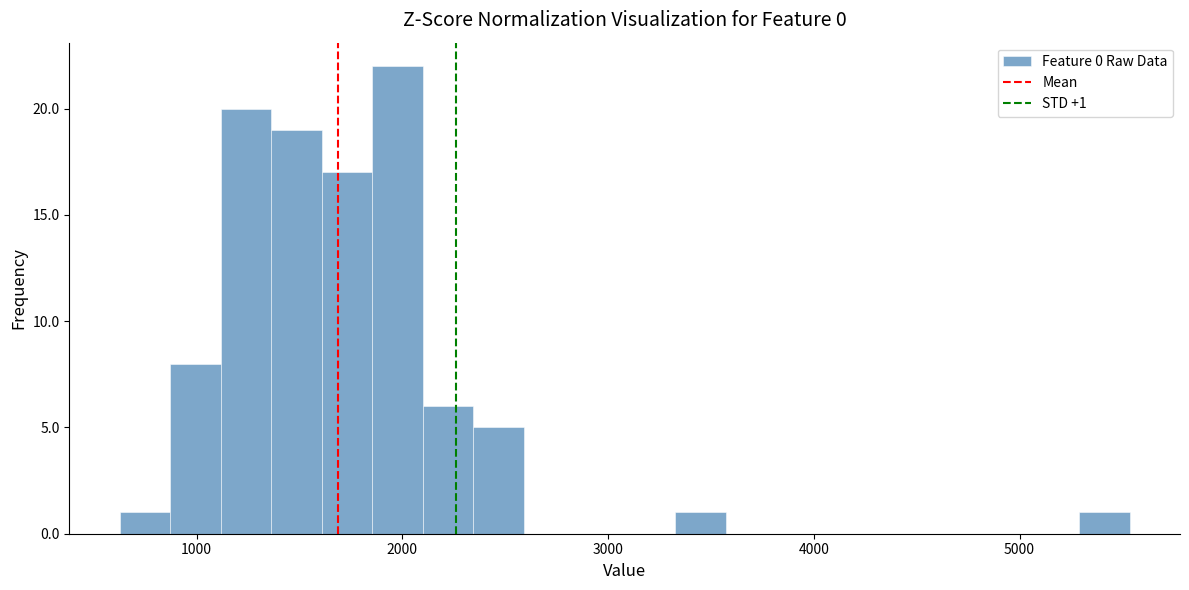

Around what value on the x-axis is the tallest bar? Give the approximate position of its centre, as read against the axis.

2000